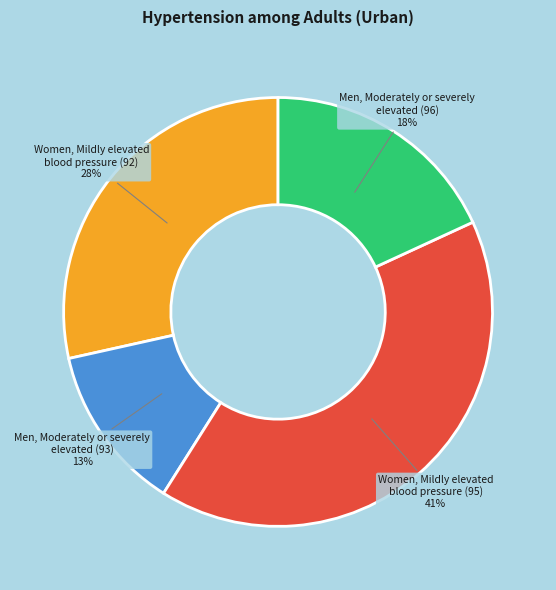

How many slices are in this pie chart?

4